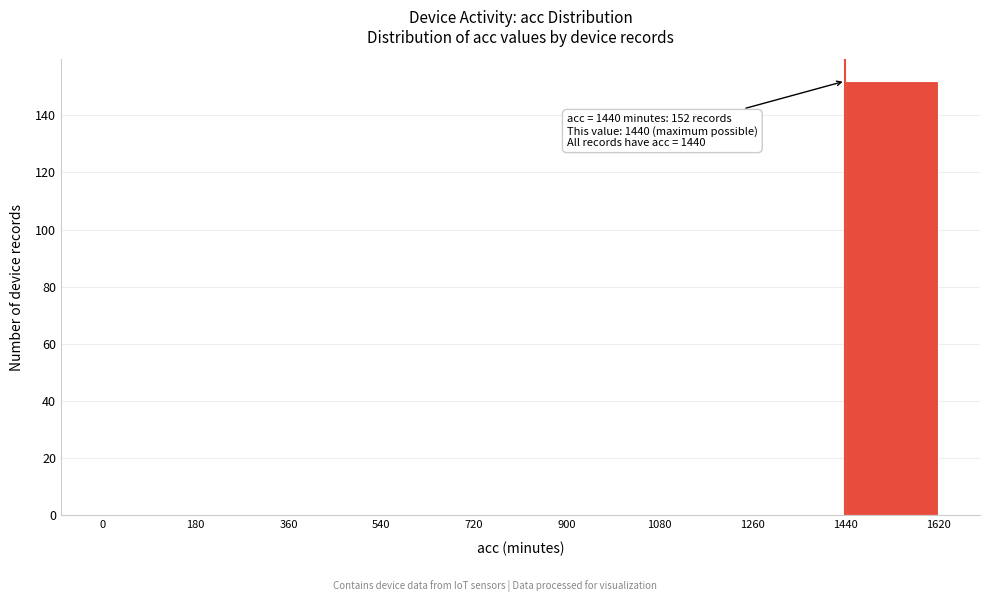

Over which range of the x-axis is the bar tallest?

1440 to 1620